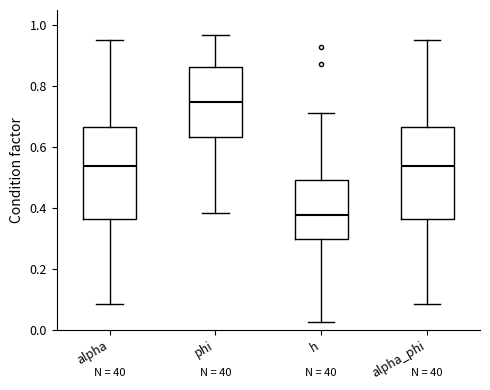

Reading left to right, transcribe this box plot: for each box, give where its median line is, the range the box spans, and where its two whiskers end, as read against the y-axis. The values are not printed on the chart, so give them approximately, as read against the axis.

alpha: median 0.54, box 0.36 to 0.66, whiskers 0.08 to 0.96
phi: median 0.74, box 0.64 to 0.86, whiskers 0.38 to 0.96
h: median 0.38, box 0.30 to 0.50, whiskers 0.02 to 0.72
alpha_phi: median 0.54, box 0.36 to 0.66, whiskers 0.08 to 0.96